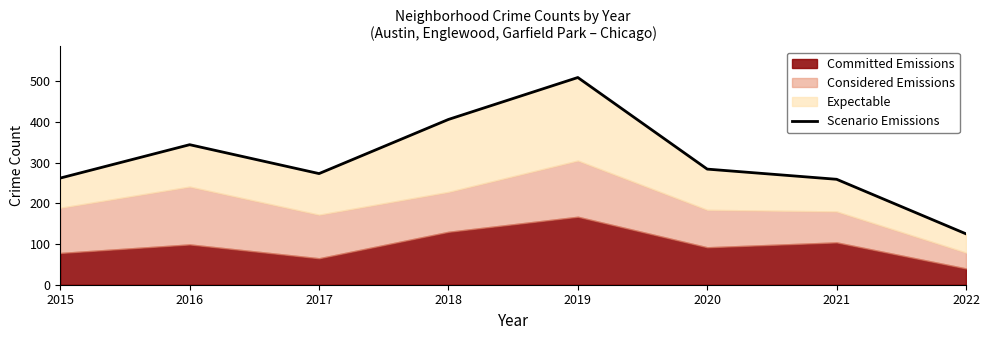

How many lines are shown in the chart?

1